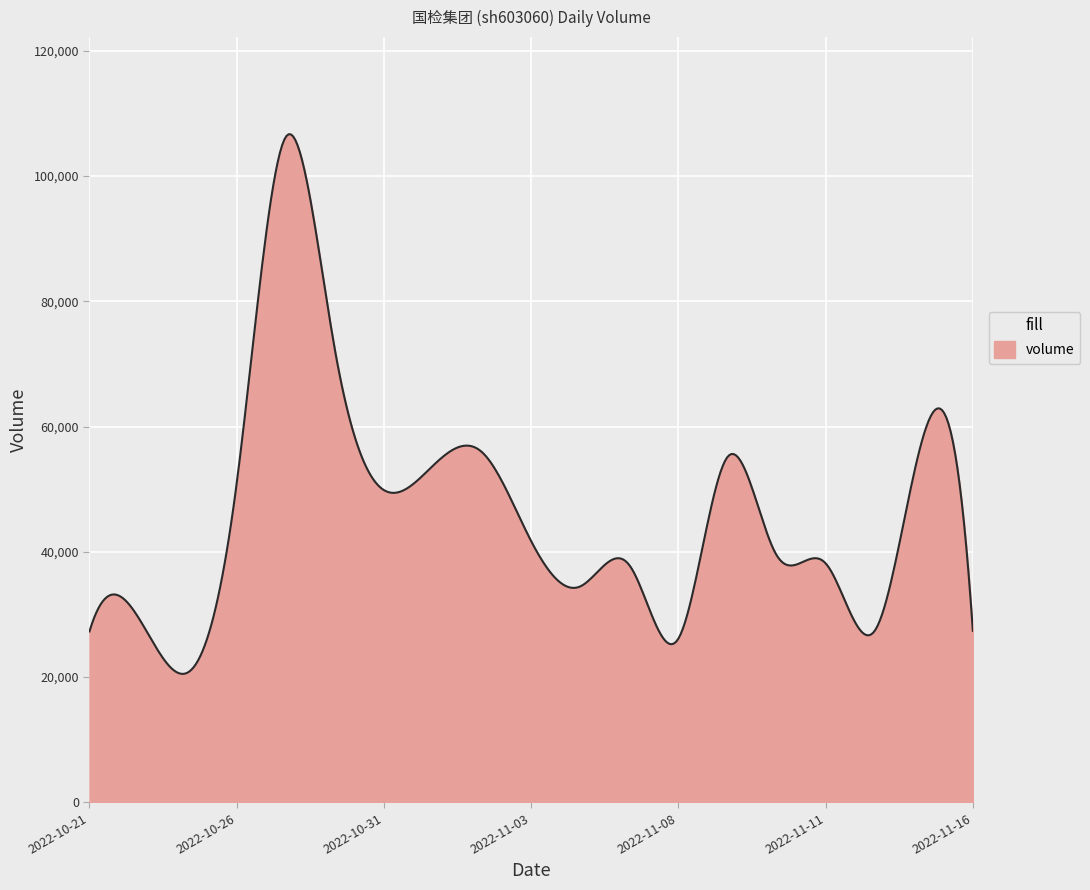

What is the maximum value shown in the chart?

106658.5